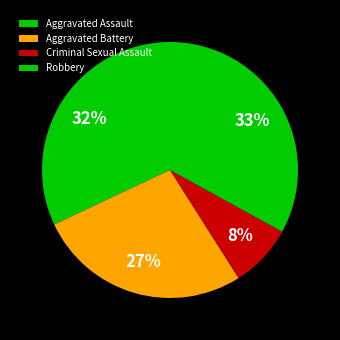

Does Robbery account for over 50% of the chart?

No